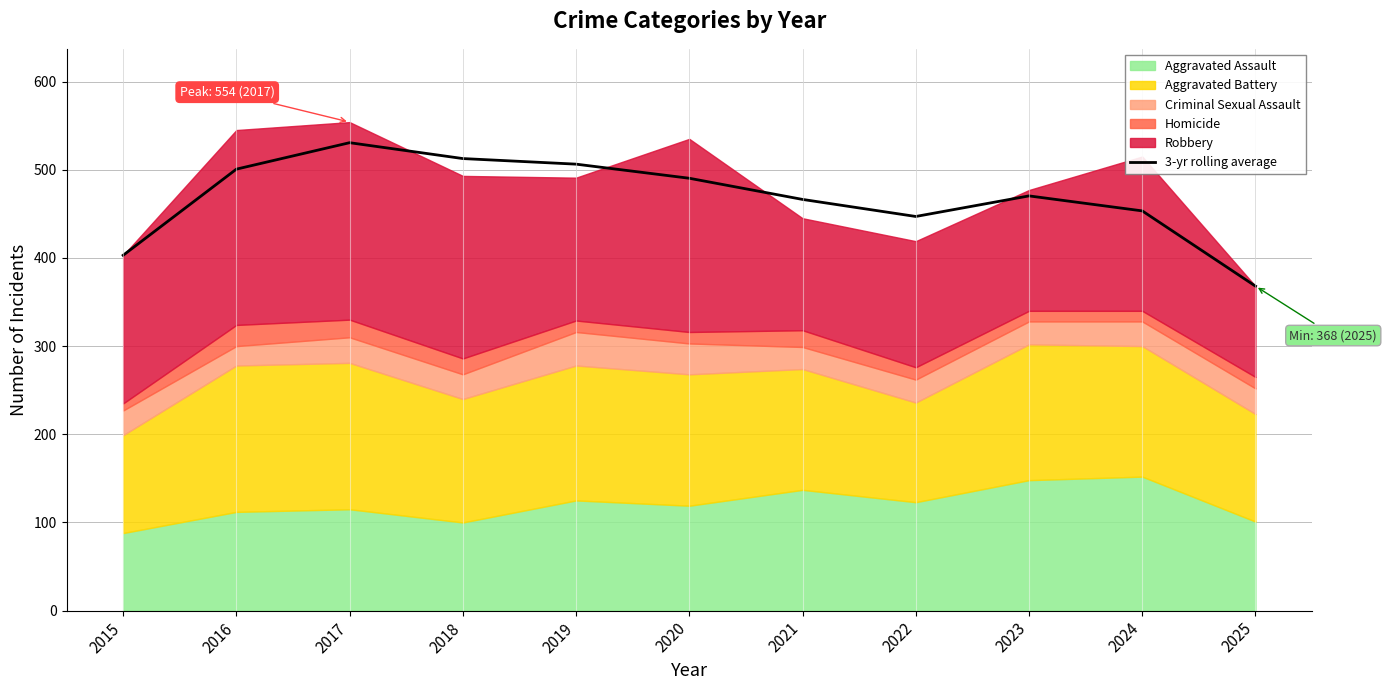

Count the number of categories in the chart.

11